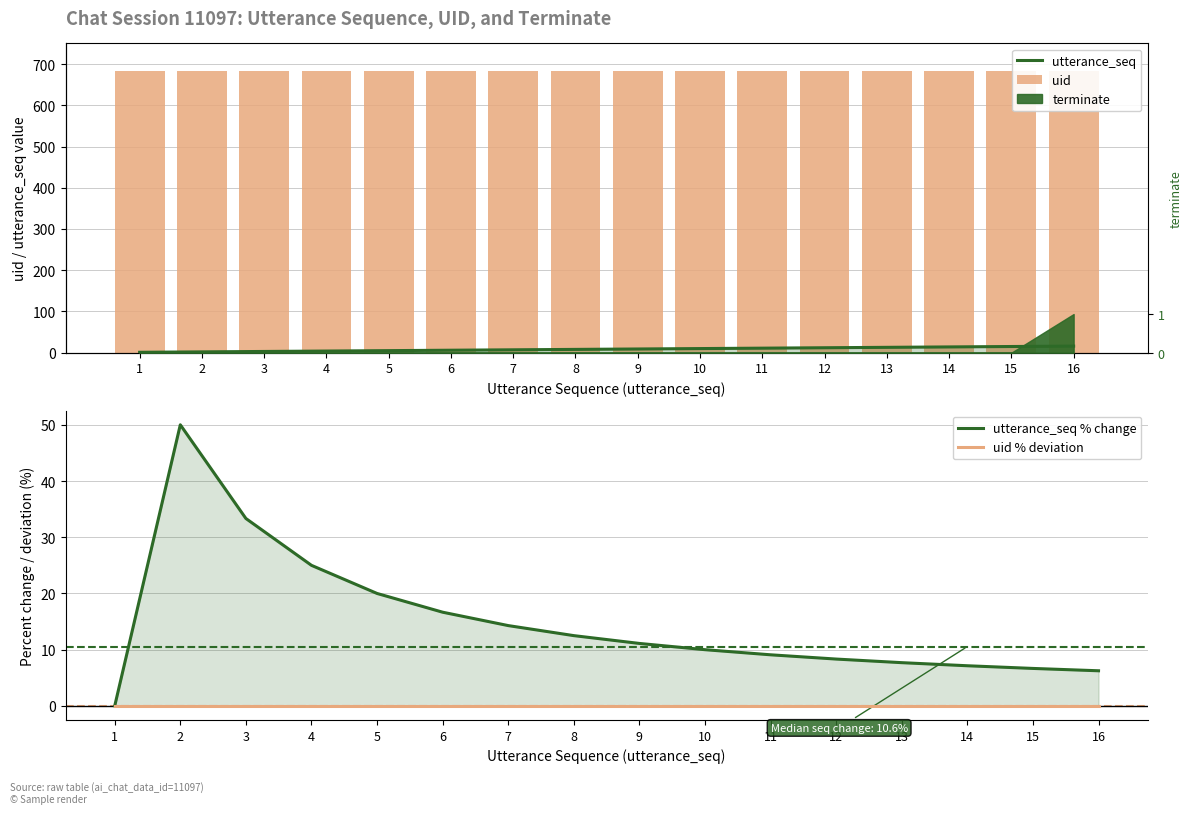

Which series has the largest range (max minus min)?

utterance_seq % change